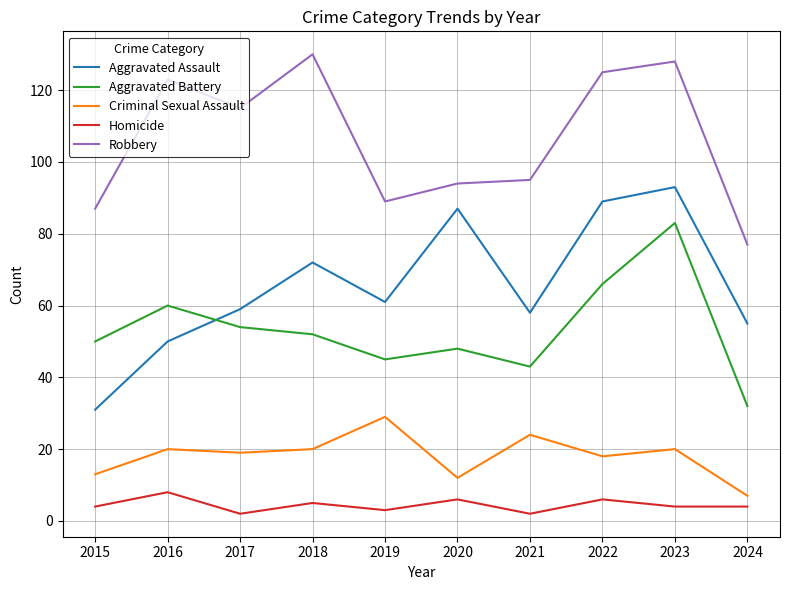

What is the value of the Robbery point at the 6th from the left?

94